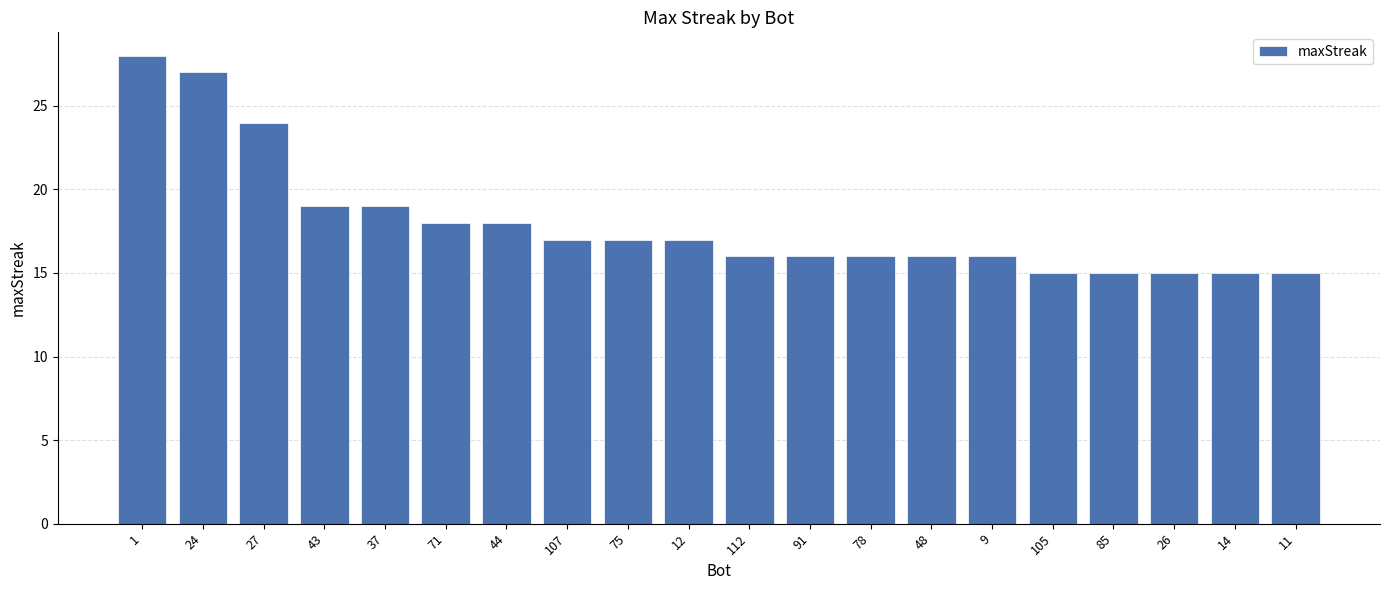

Does the chart contain stacked bars?

No